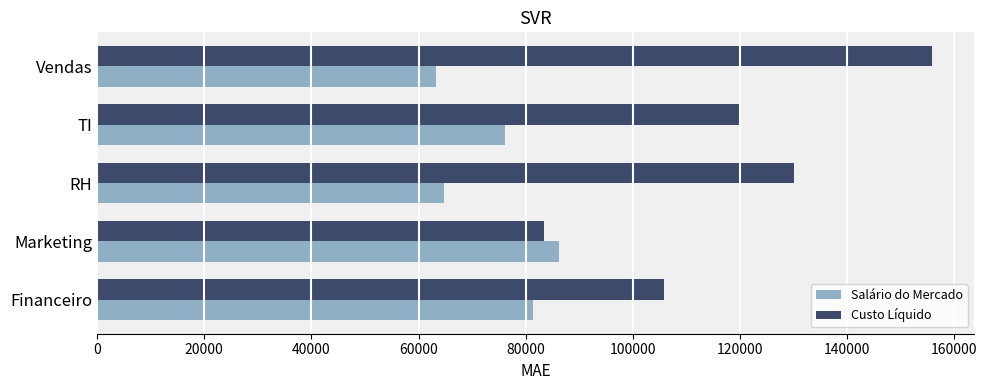

Between Marketing and Vendas, which series saw the biggest shift?

Custo Líquido